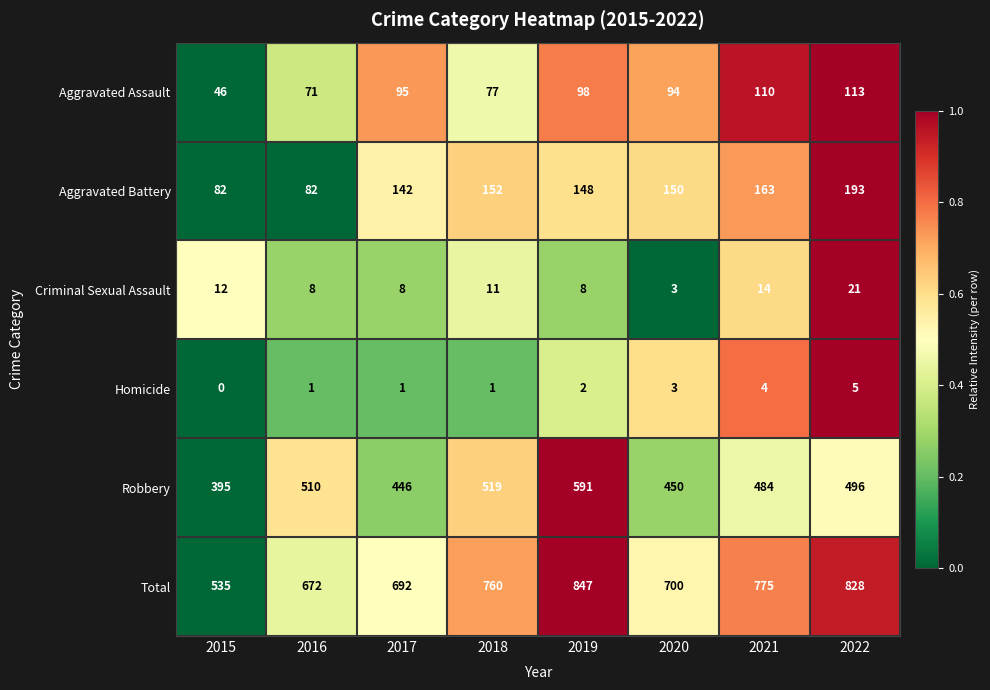

At which category is the sum across all series the highest?

2019